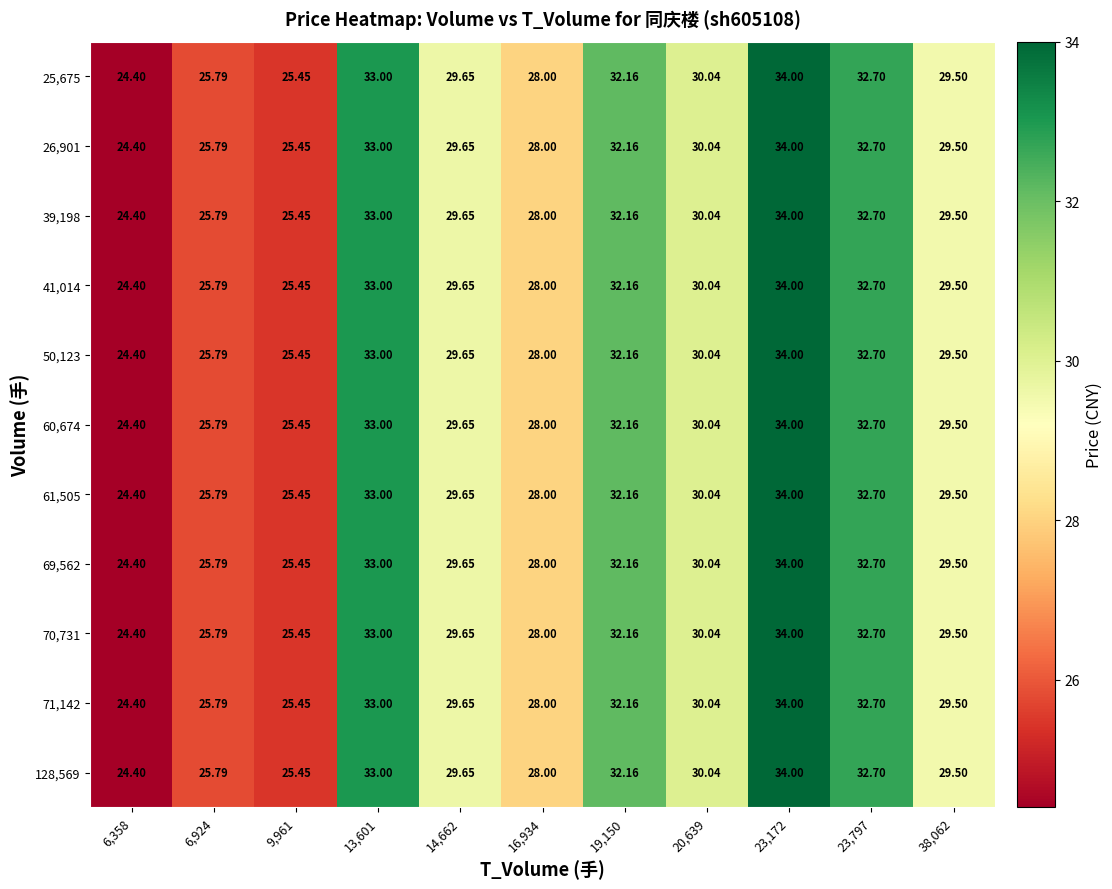

How many data points in 26,901 are above 29?

7